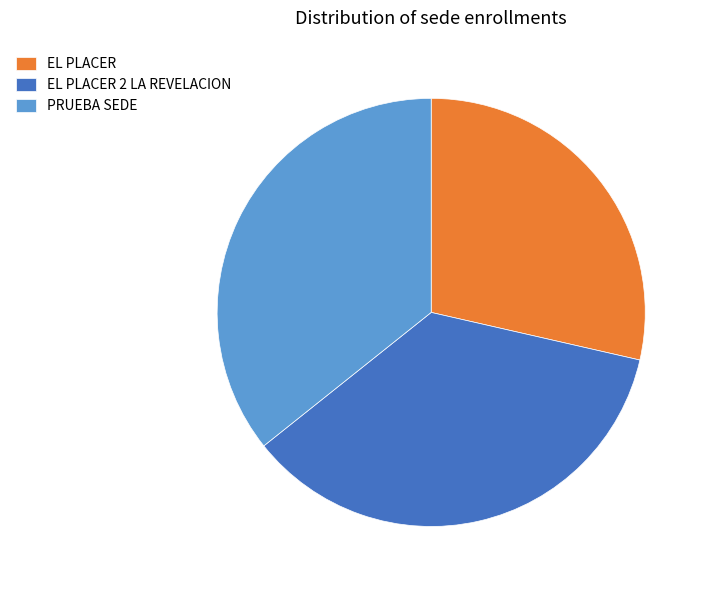

True or false: EL PLACER accounts for 29% of the total.

True